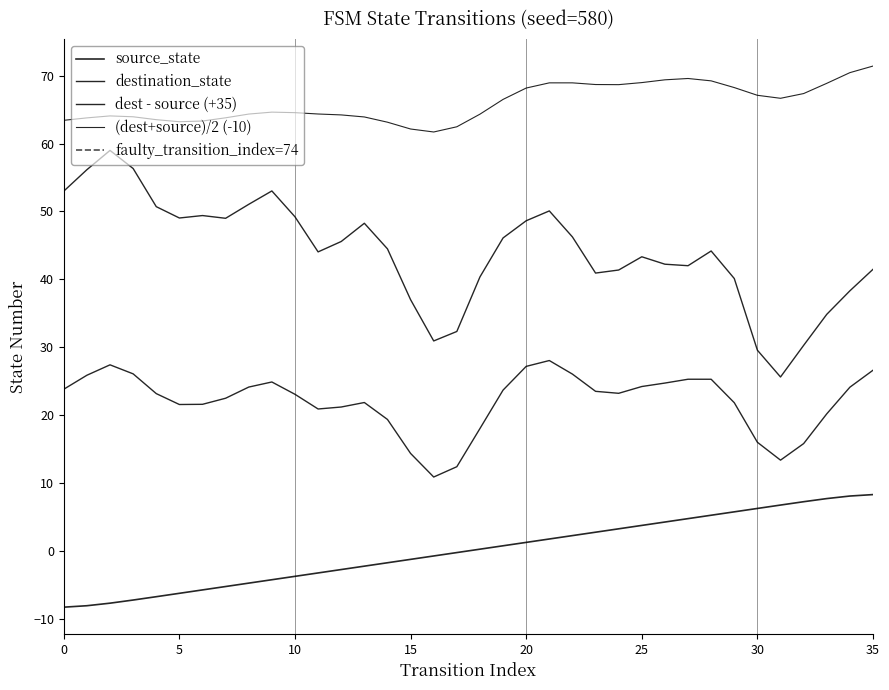

What is the ratio of the value at 35 to the value at 33?

1.1